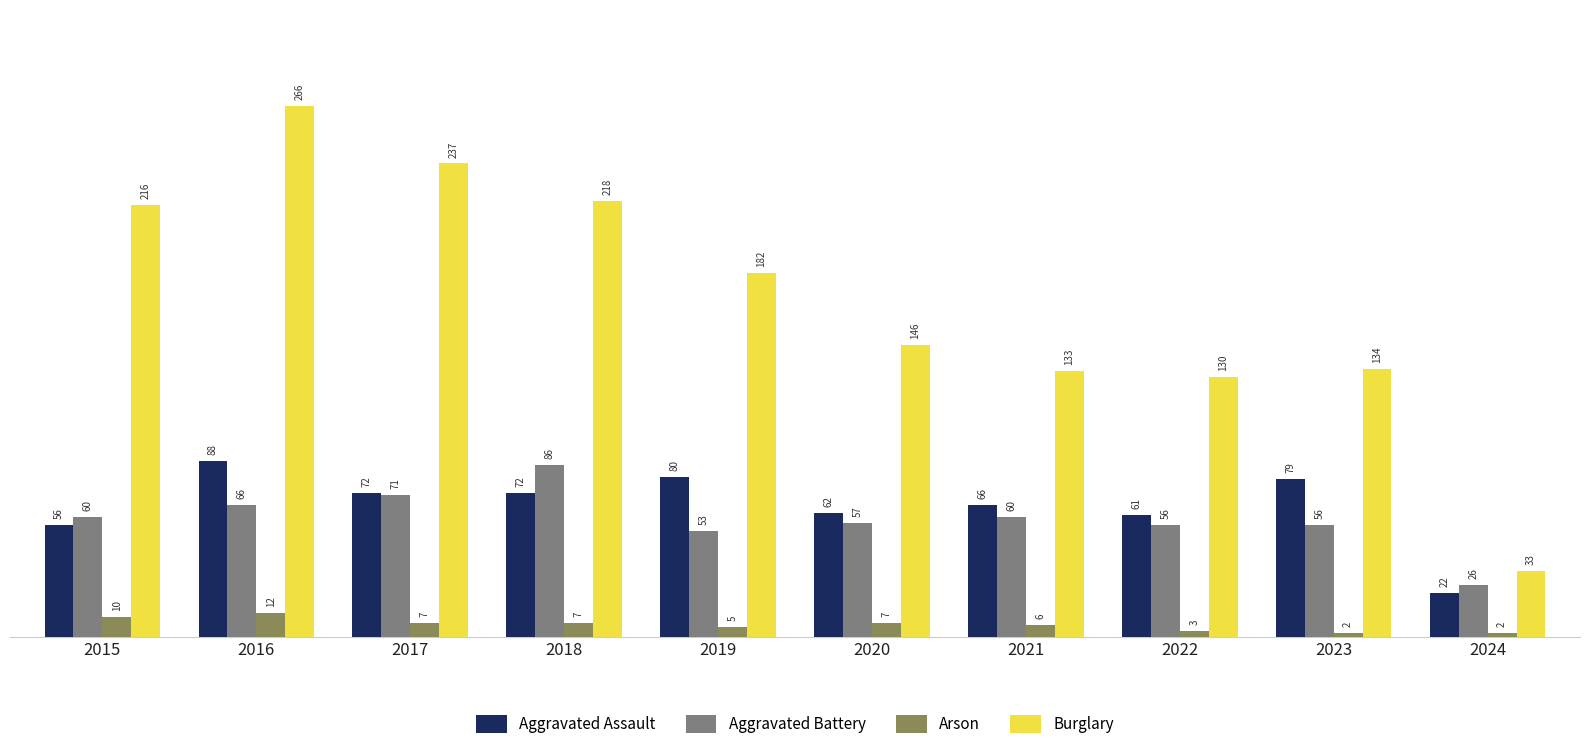

The value of Burglary at 2023 is 134. True or false?

True